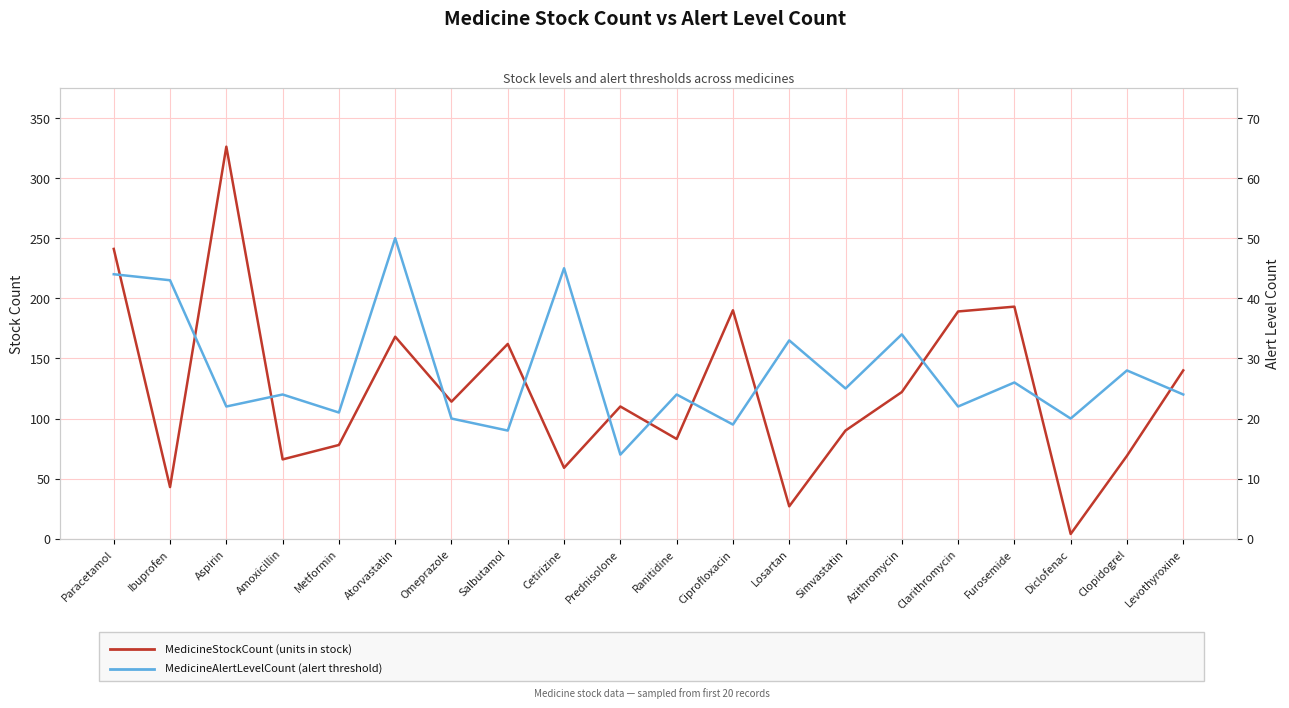

True or false: MedicineStockCount has a value of 326 at Aspirin.

True